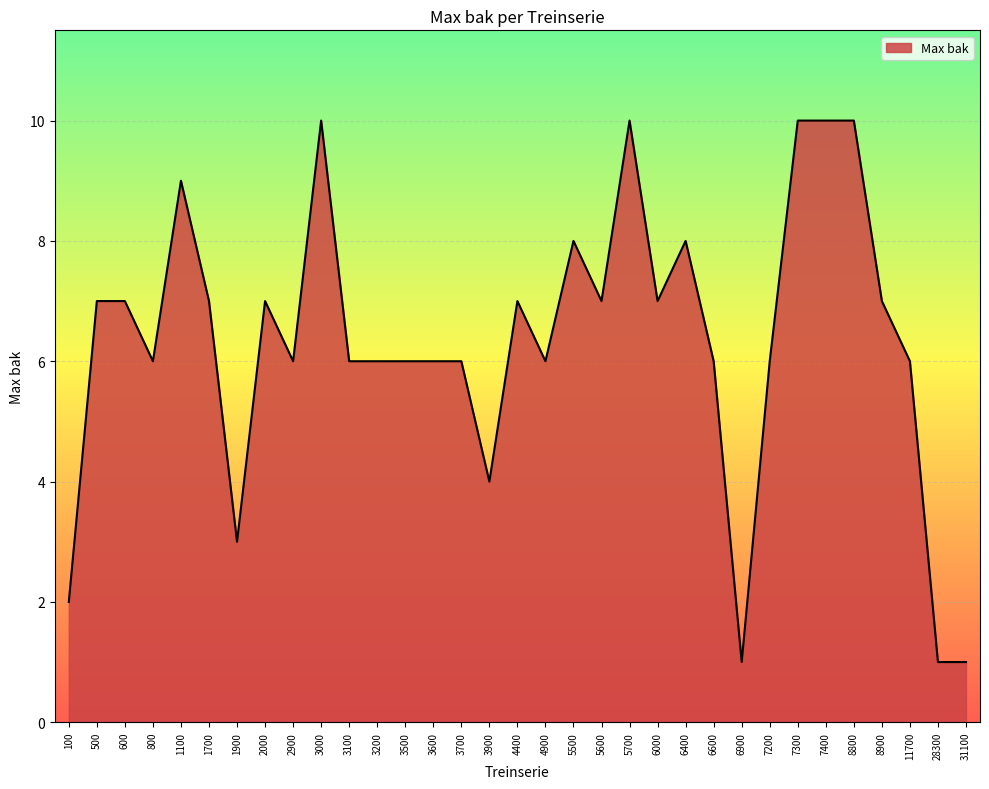

What is the average value?

6